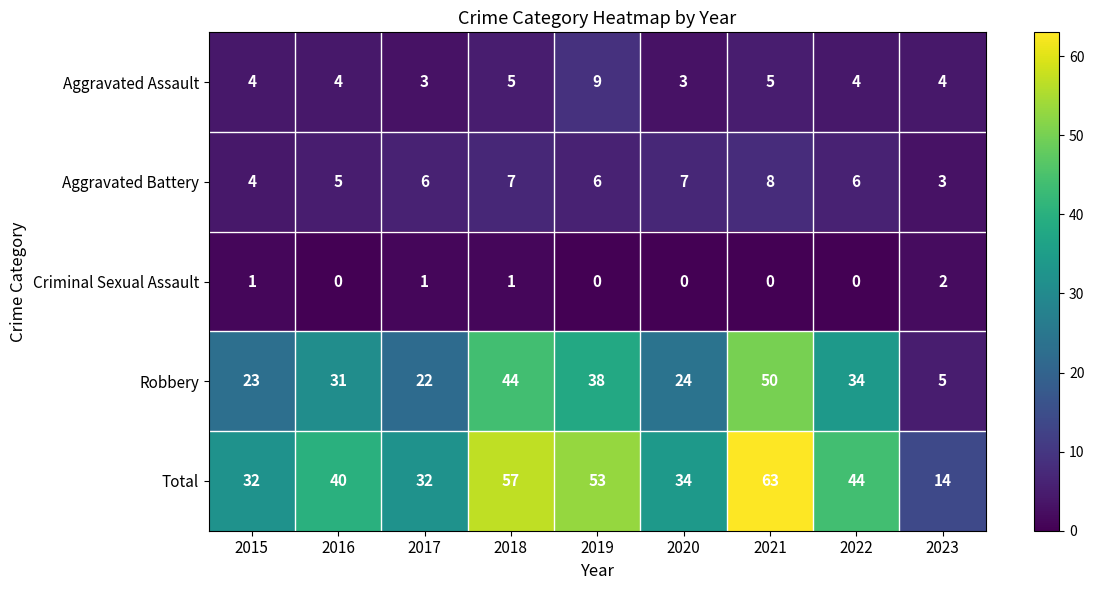

Which series has the largest range (max minus min)?

Total